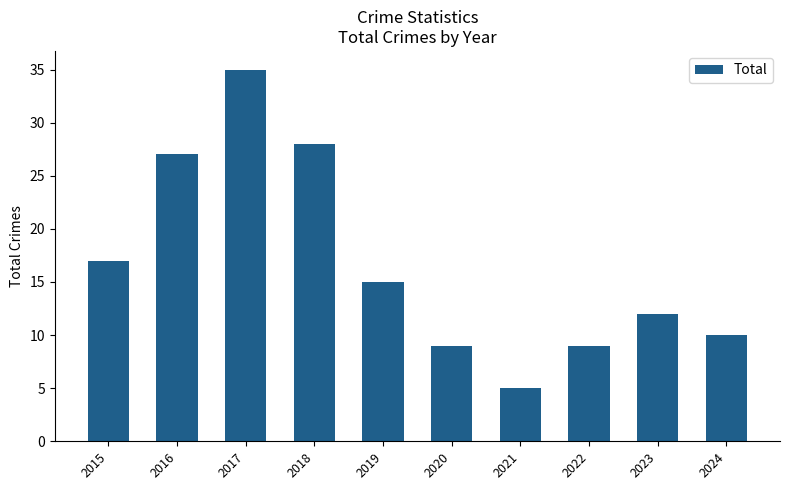

At which label does the data first exceed 15?

2015